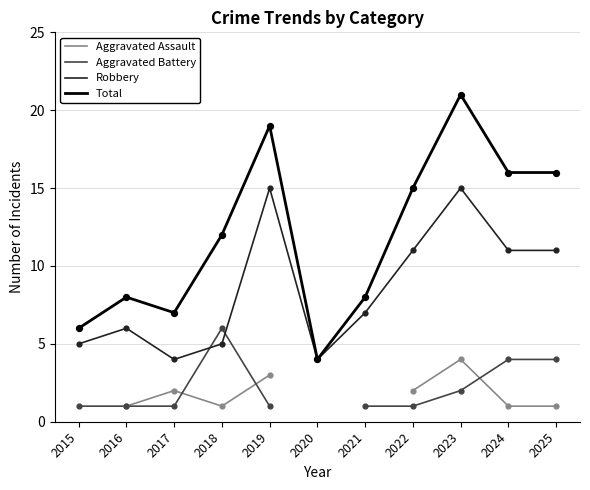

At which category is the sum across all series the highest?

2023